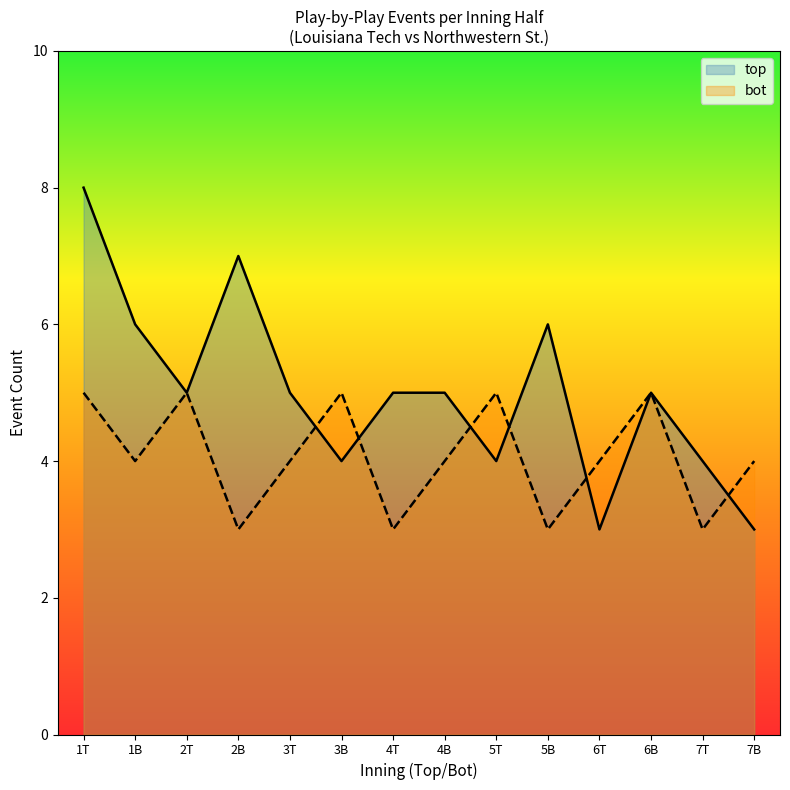

True or false: top and bot intersect in this chart.

True